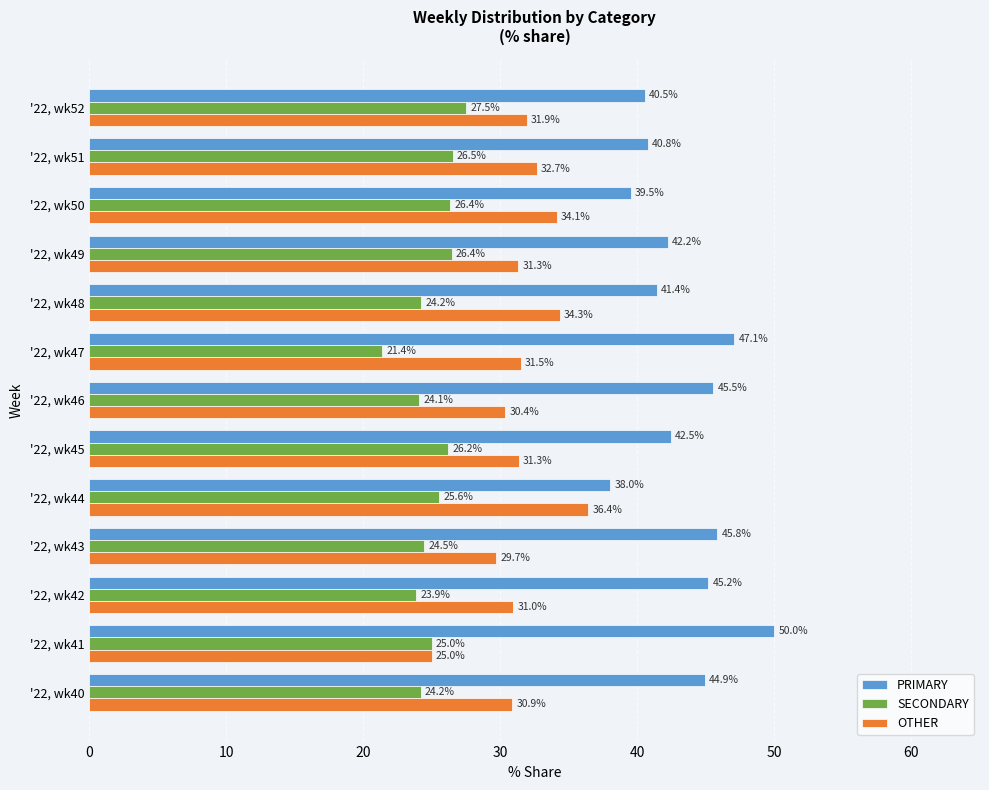

Count the number of data series in this chart.

3